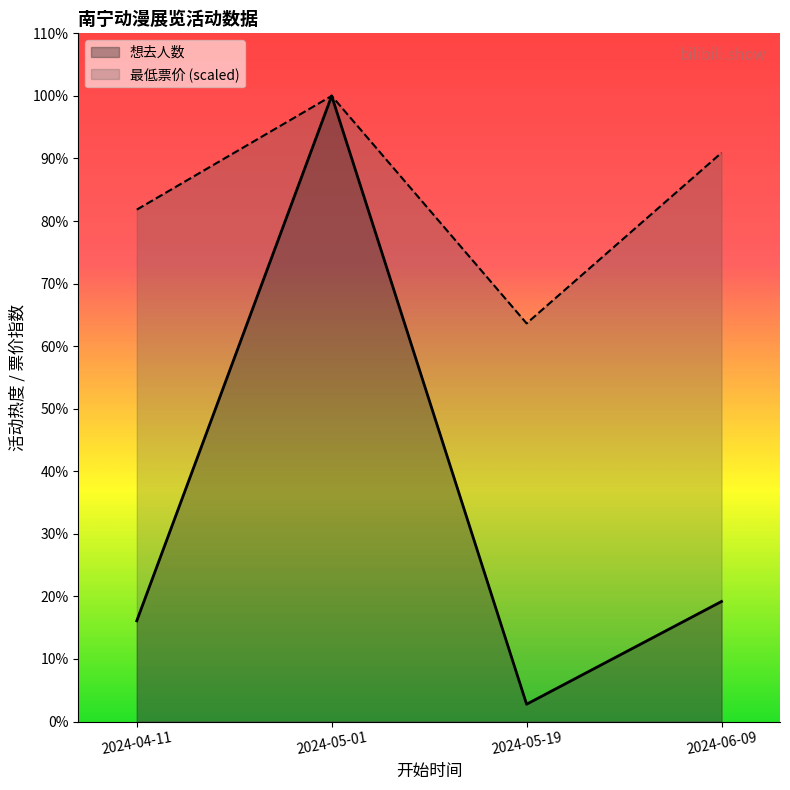

True or false: 想去人数 has a value of 945.4 at 2024-04-11.

False